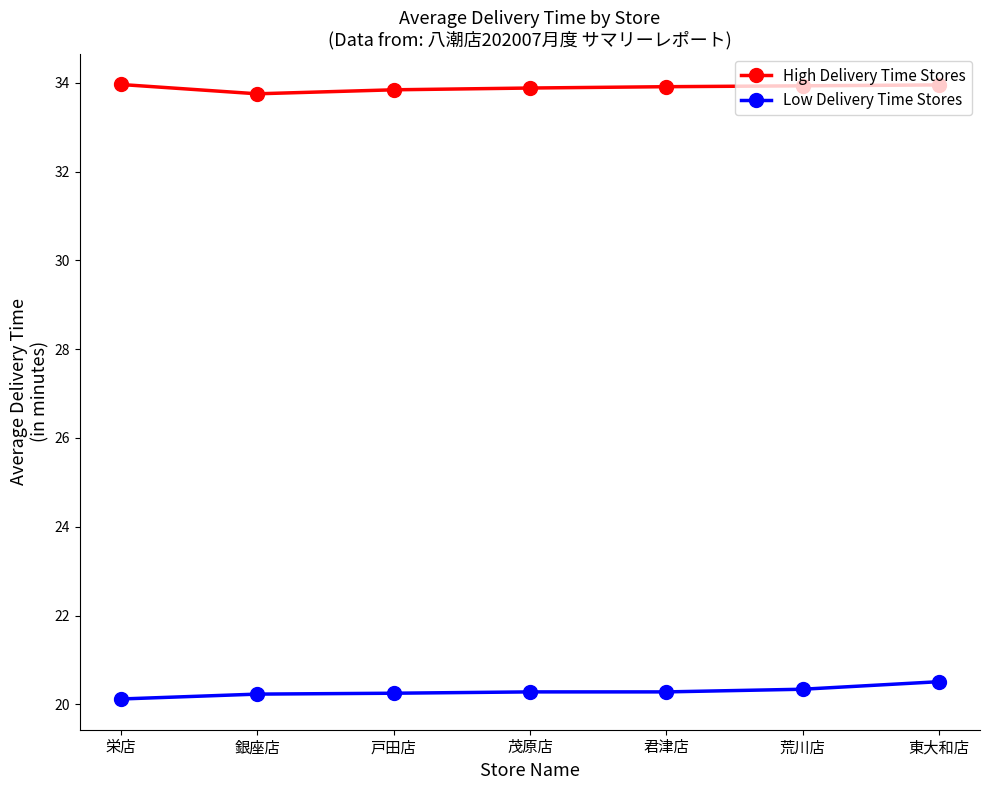

Read the High Delivery Time Stores value at 東大和店.

34.0